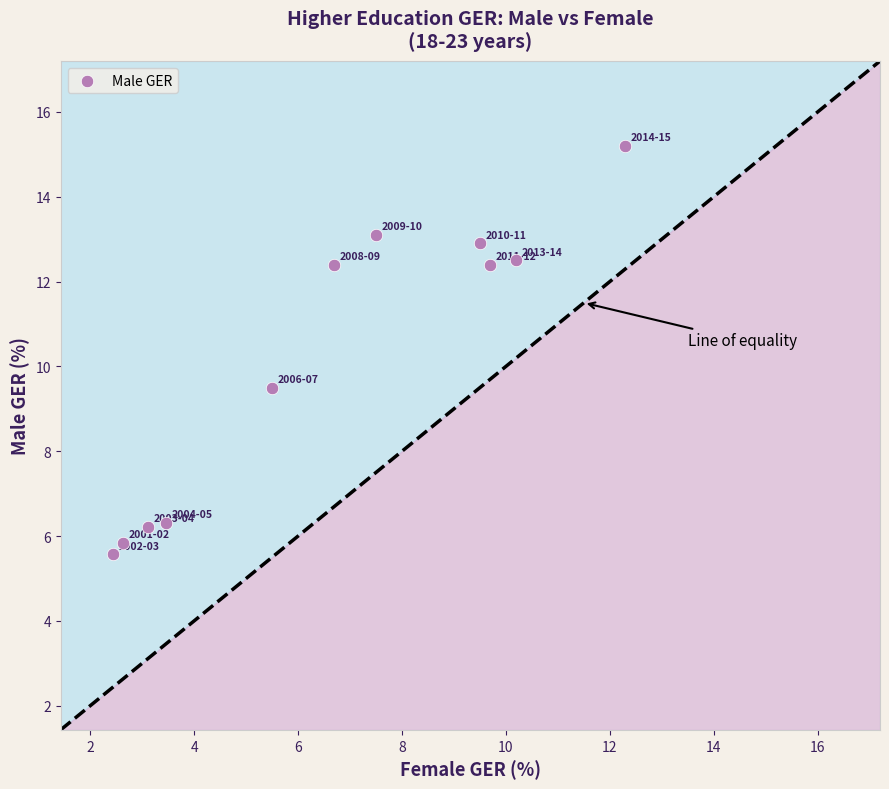

What is the average X value?

6.6